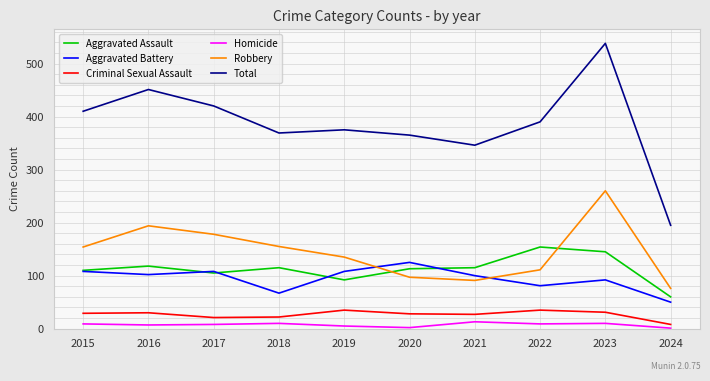

True or false: Aggravated Assault and Homicide intersect in this chart.

False